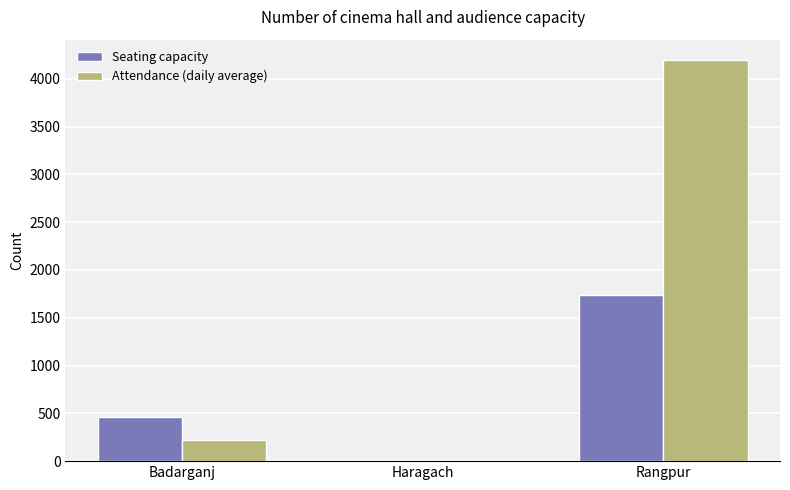

Which series has the largest range (max minus min)?

Attendance (daily average)